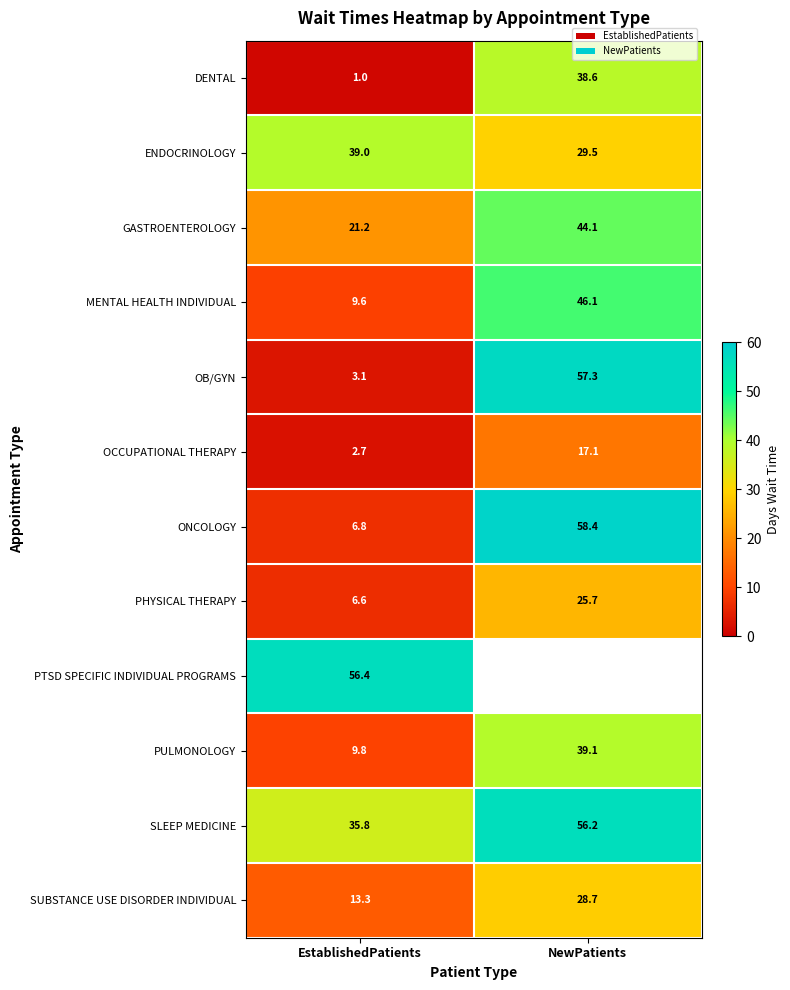

The DENTAL series shows 52.9 at NewPatients. True or false?

False